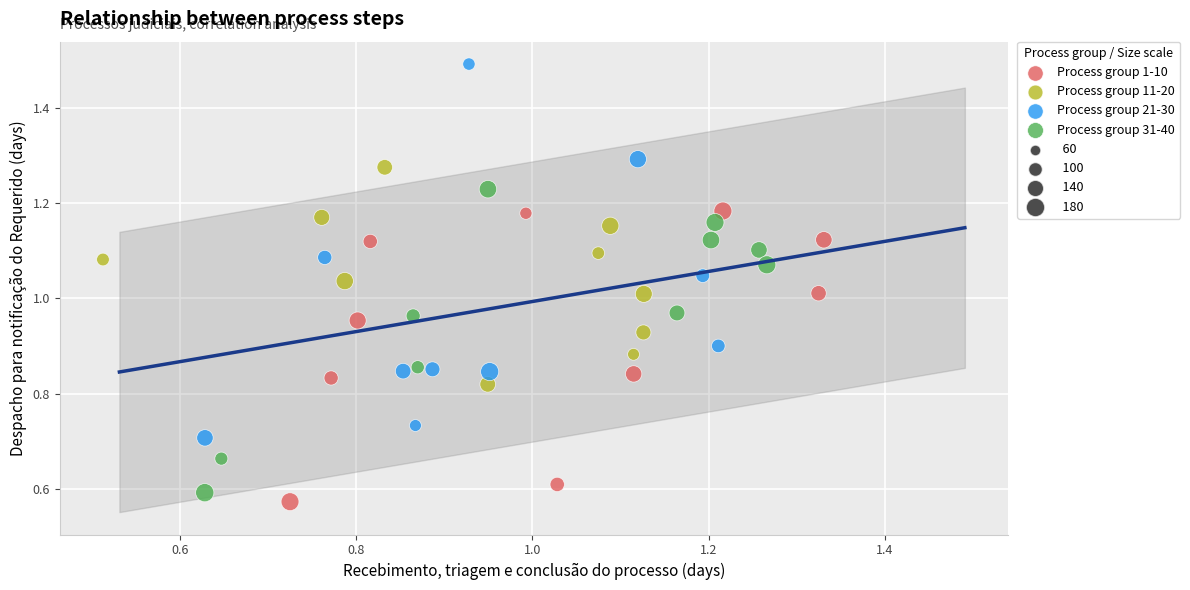

Which series has the widest spread of Y values?

Process group 21-30